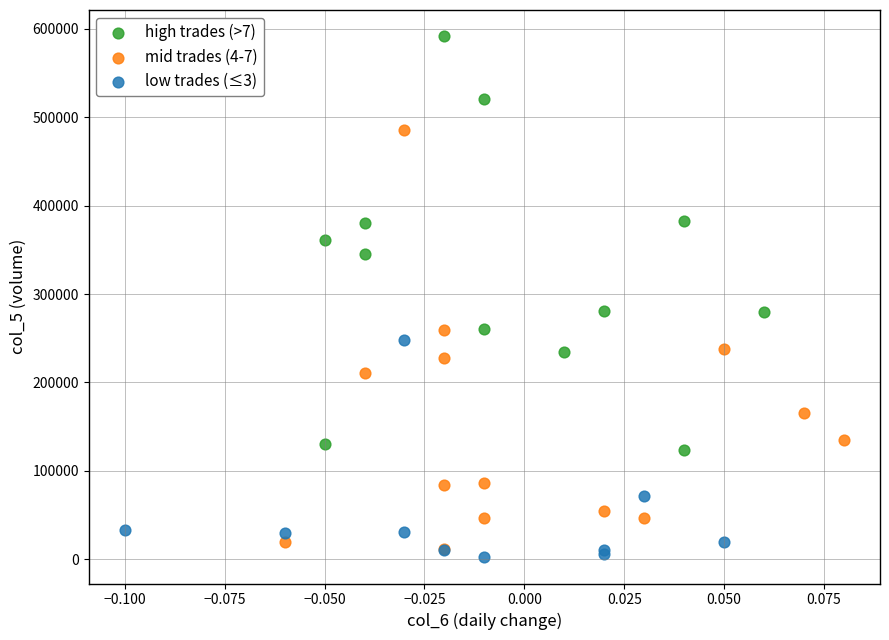

Which series reaches the maximum Y coordinate?

high trades (>7)